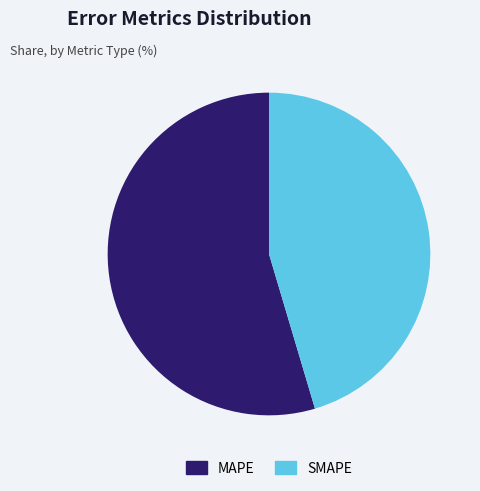

The SMAPE slice represents 35% of the pie. True or false?

False